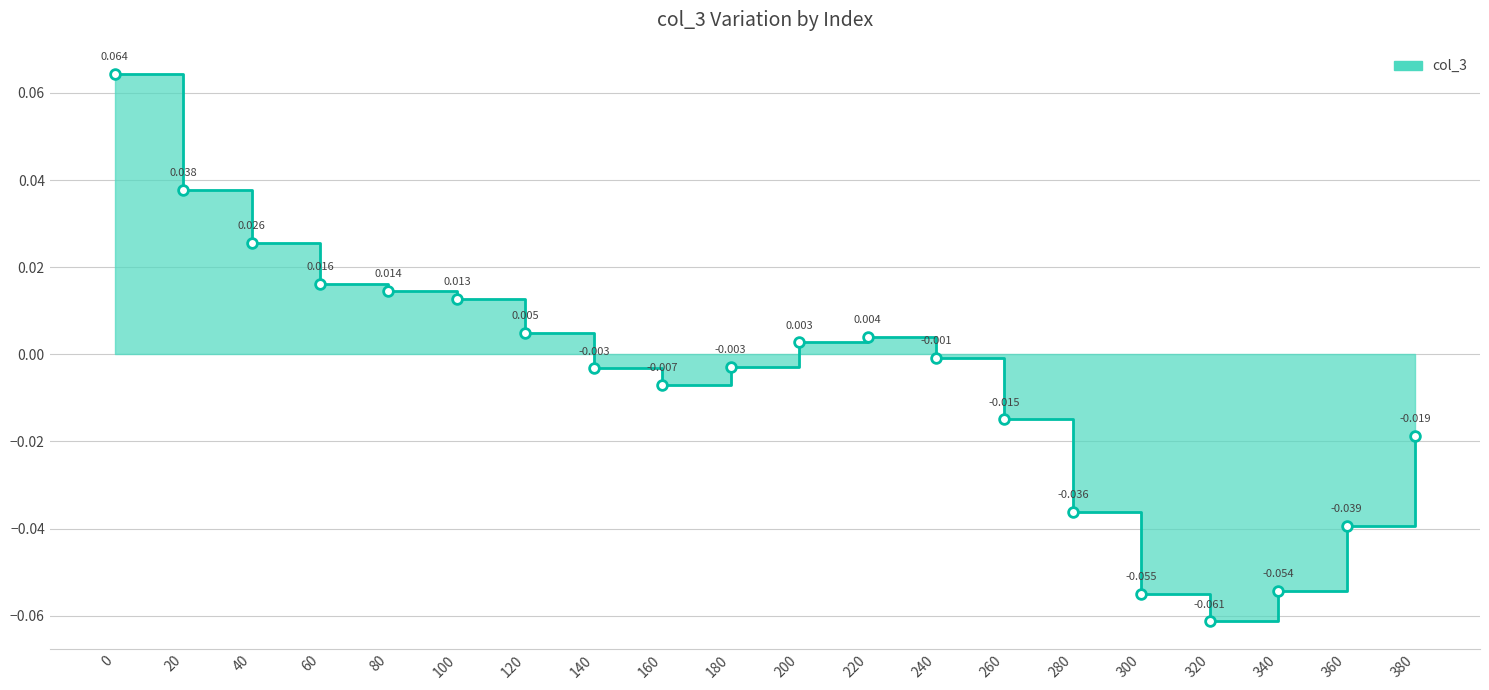

At which category does the data reach its first local valley?

160